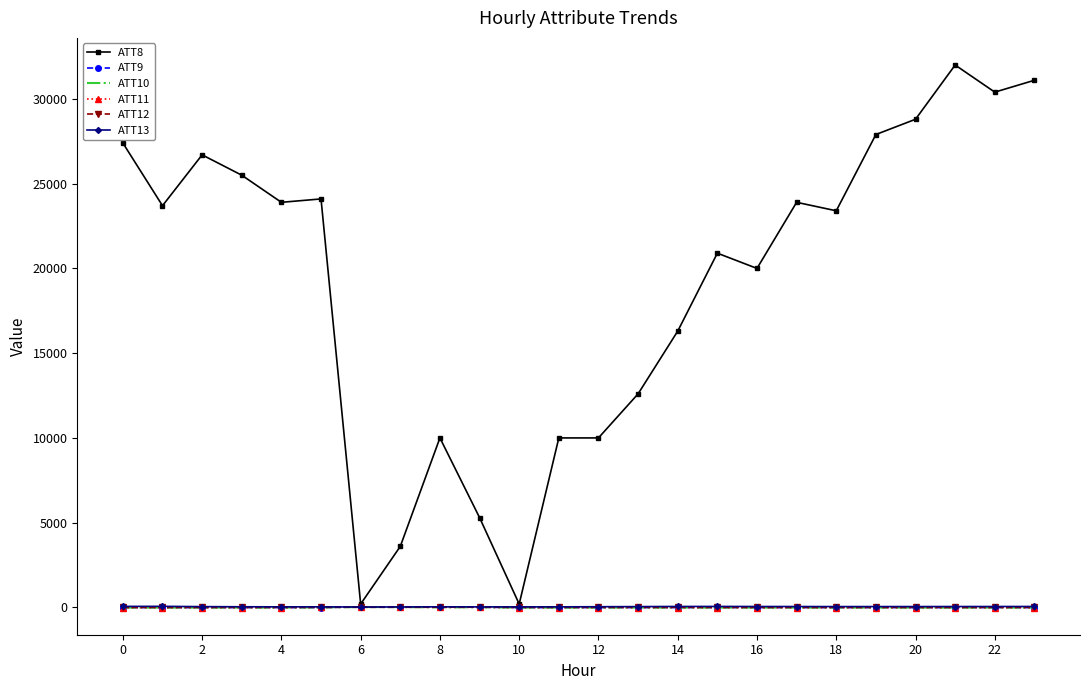

Which series has the widest spread of values?

ATT8